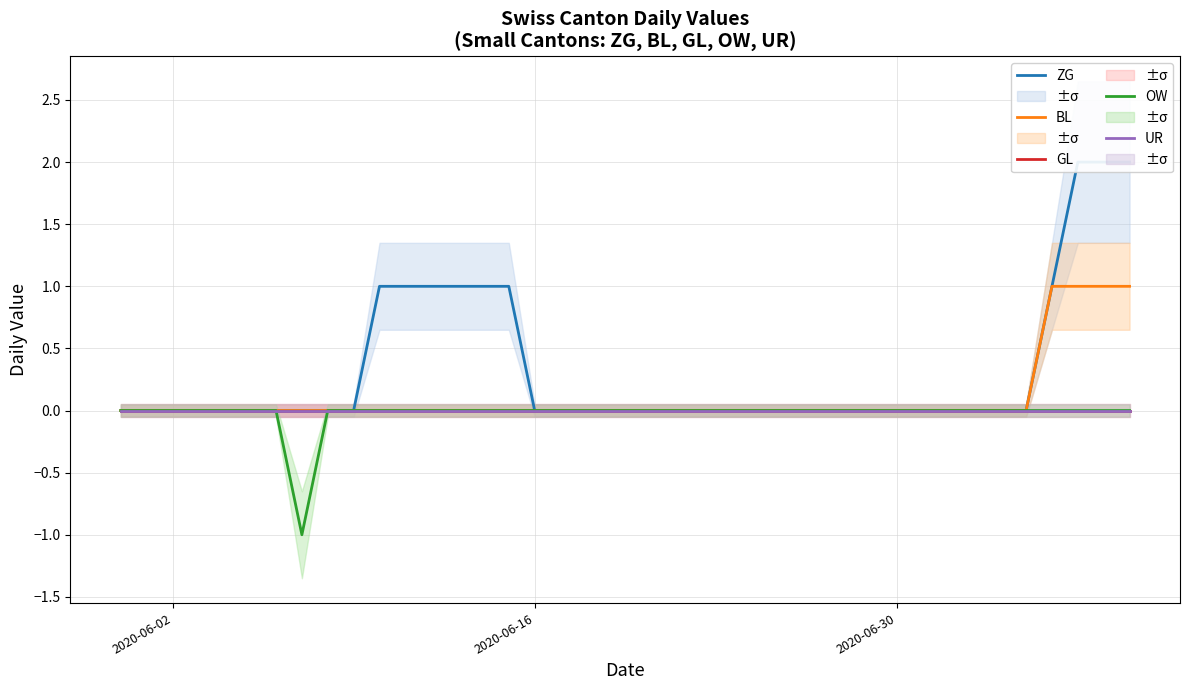

True or false: ZG and BL intersect in this chart.

False